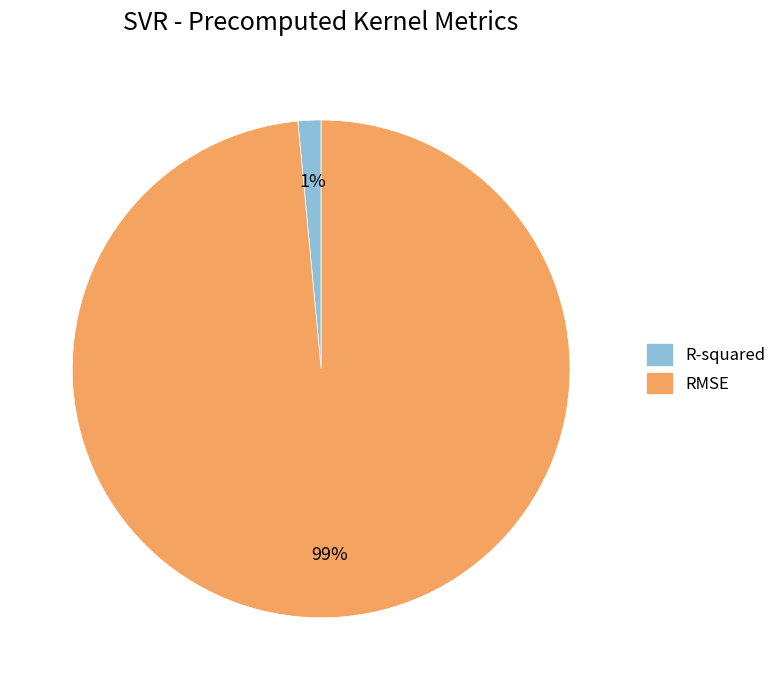

To the nearest percent, what is the average slice percentage?

50%